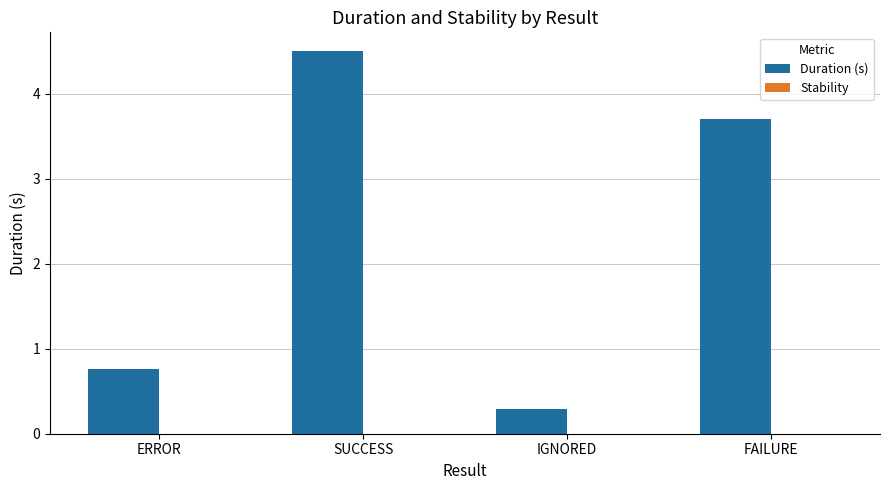

What is the difference between the values at FAILURE and IGNORED?

3.4